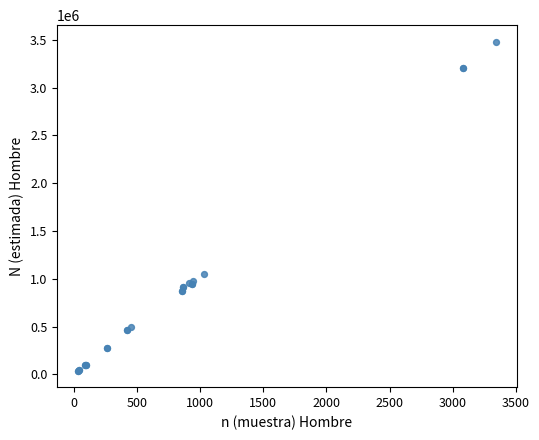

What Y value in the scatter plot is closest to 1759626?

1046479